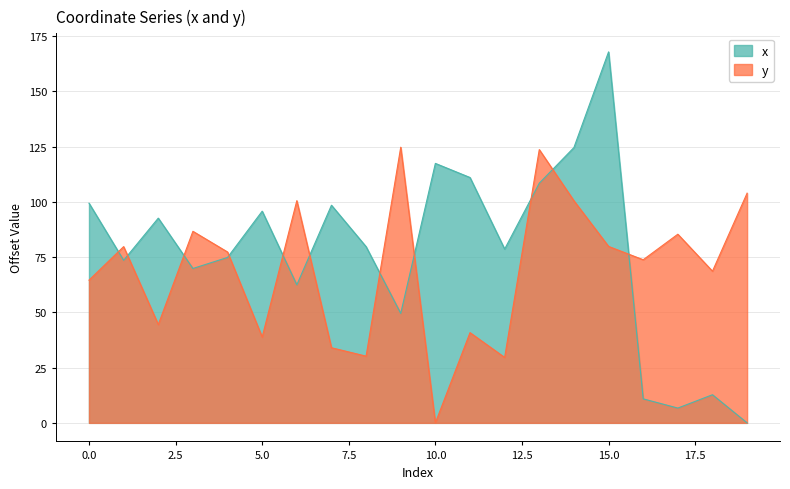

Is the value of x at 13 greater than the value of y at 15?

Yes